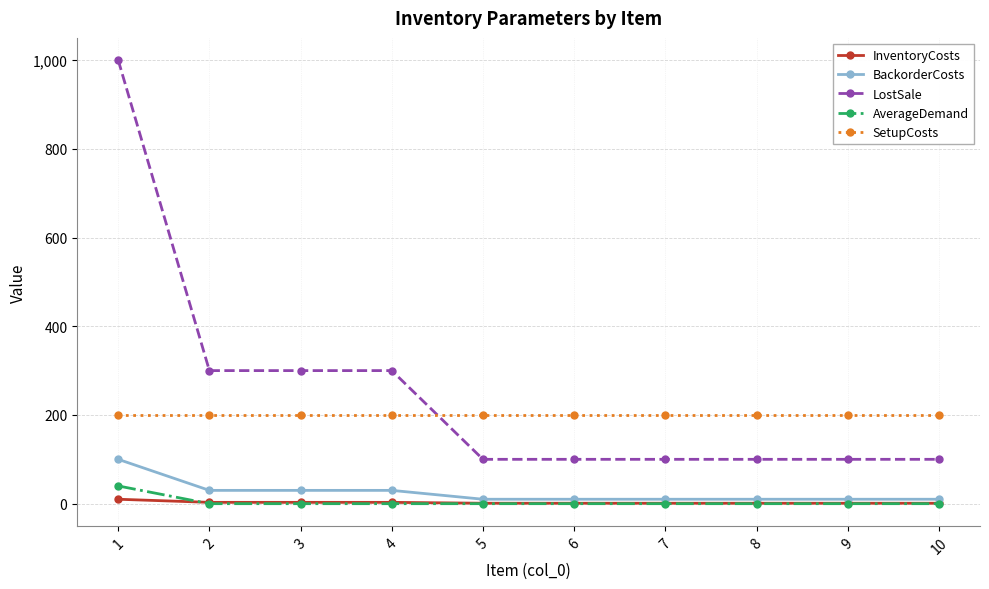

Between 2 and 8, which series saw the biggest shift?

LostSale